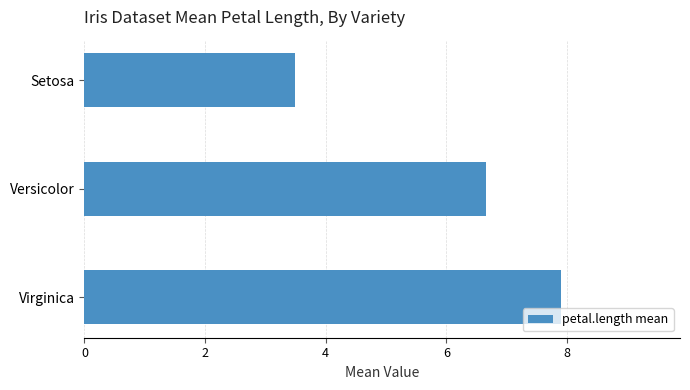

Does the chart contain stacked bars?

No